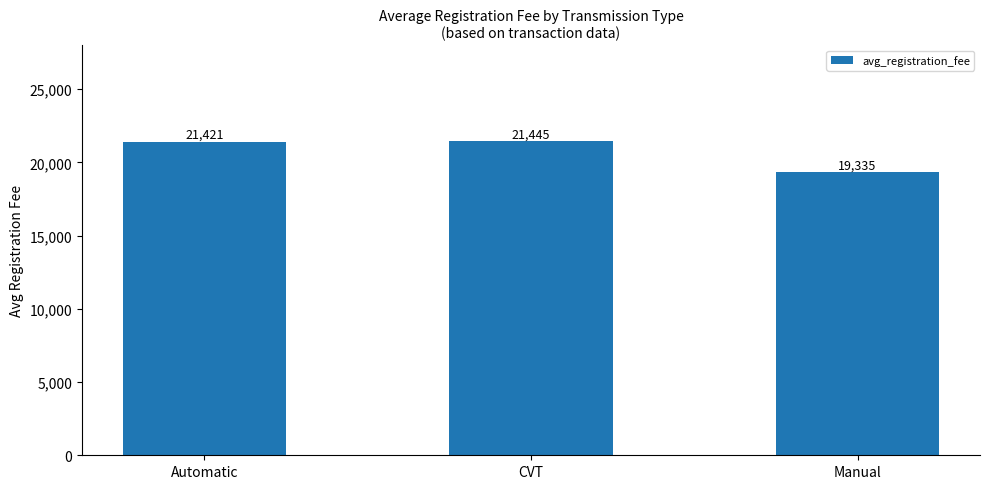

How many categories are shown in the chart?

3